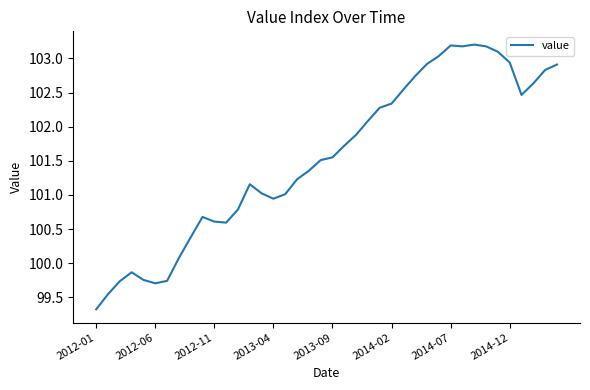

What is the difference between the maximum and minimum values?

3.9